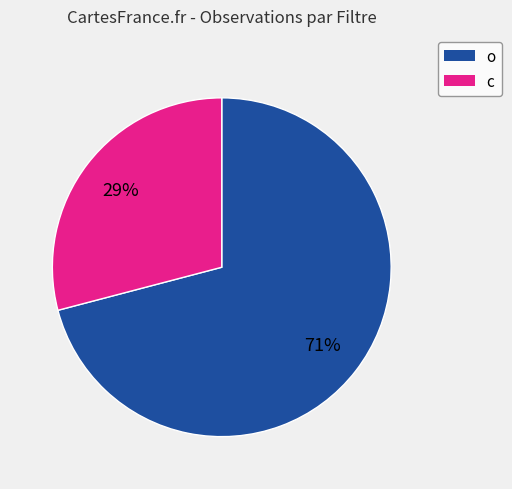

Rank the categories by value from lowest to highest.

c, o